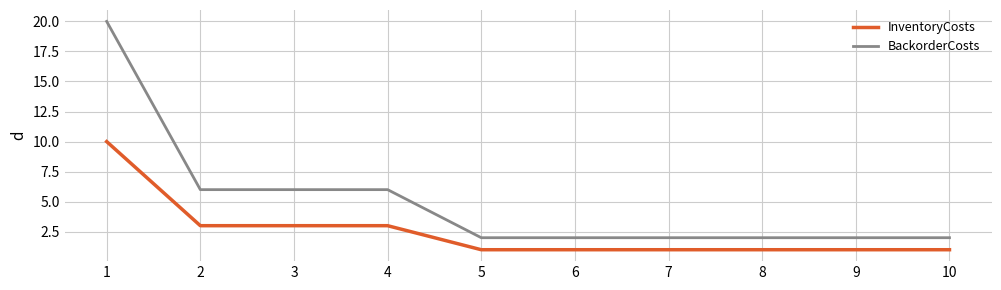

How many lines are shown in the chart?

2